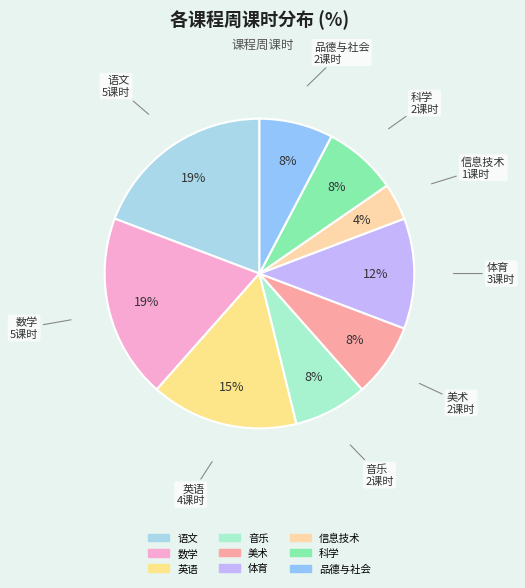

Is it true that 科学 is 8% of the pie?

True